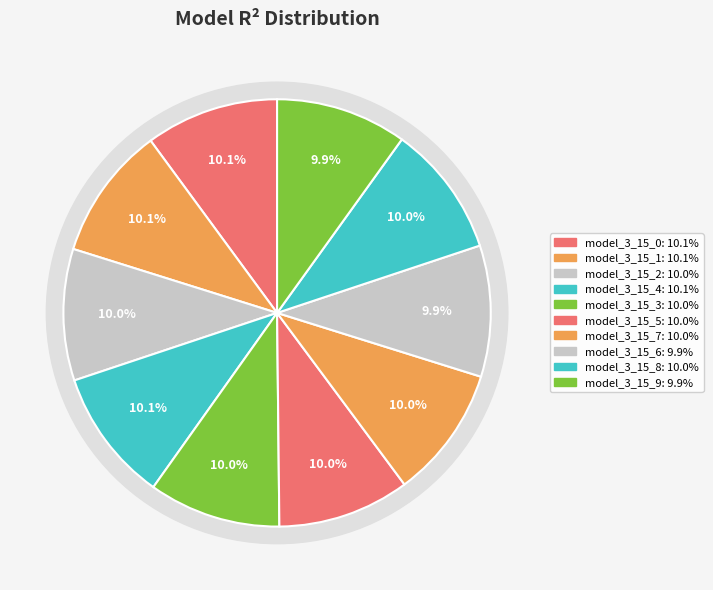

To the nearest percent, what percentage of the pie is model_3_15_3?

10%